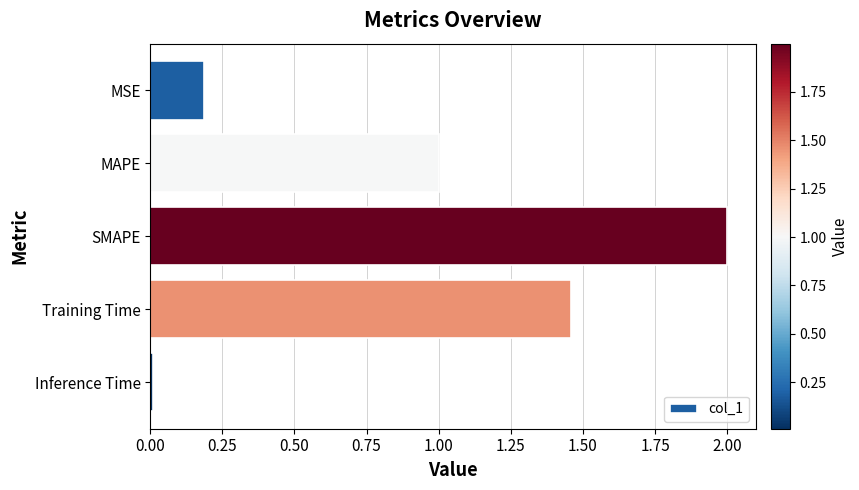

What is the change in value from MSE to Training Time?

+1.3